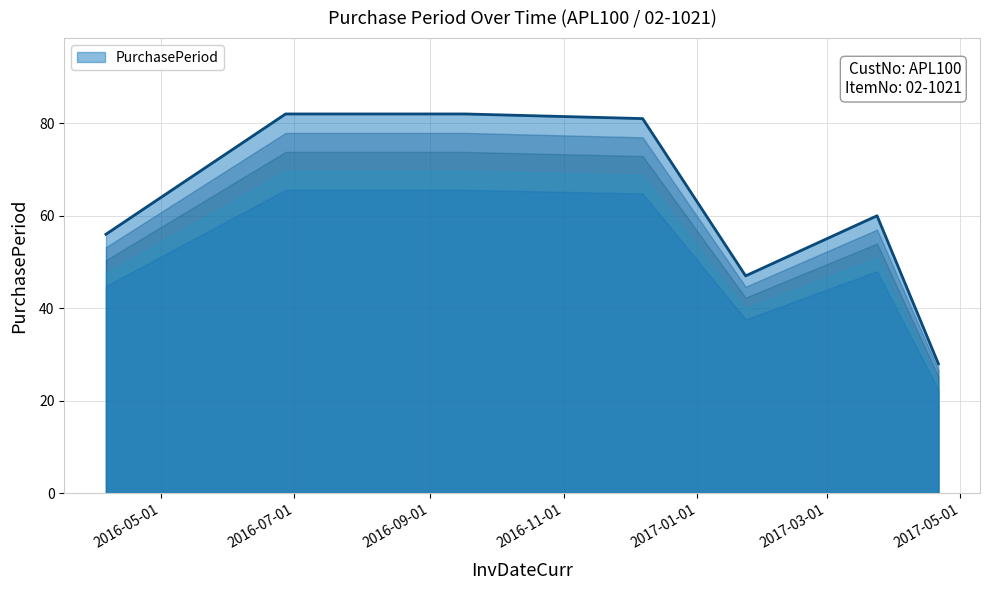

What is the difference between the maximum and minimum values?

54